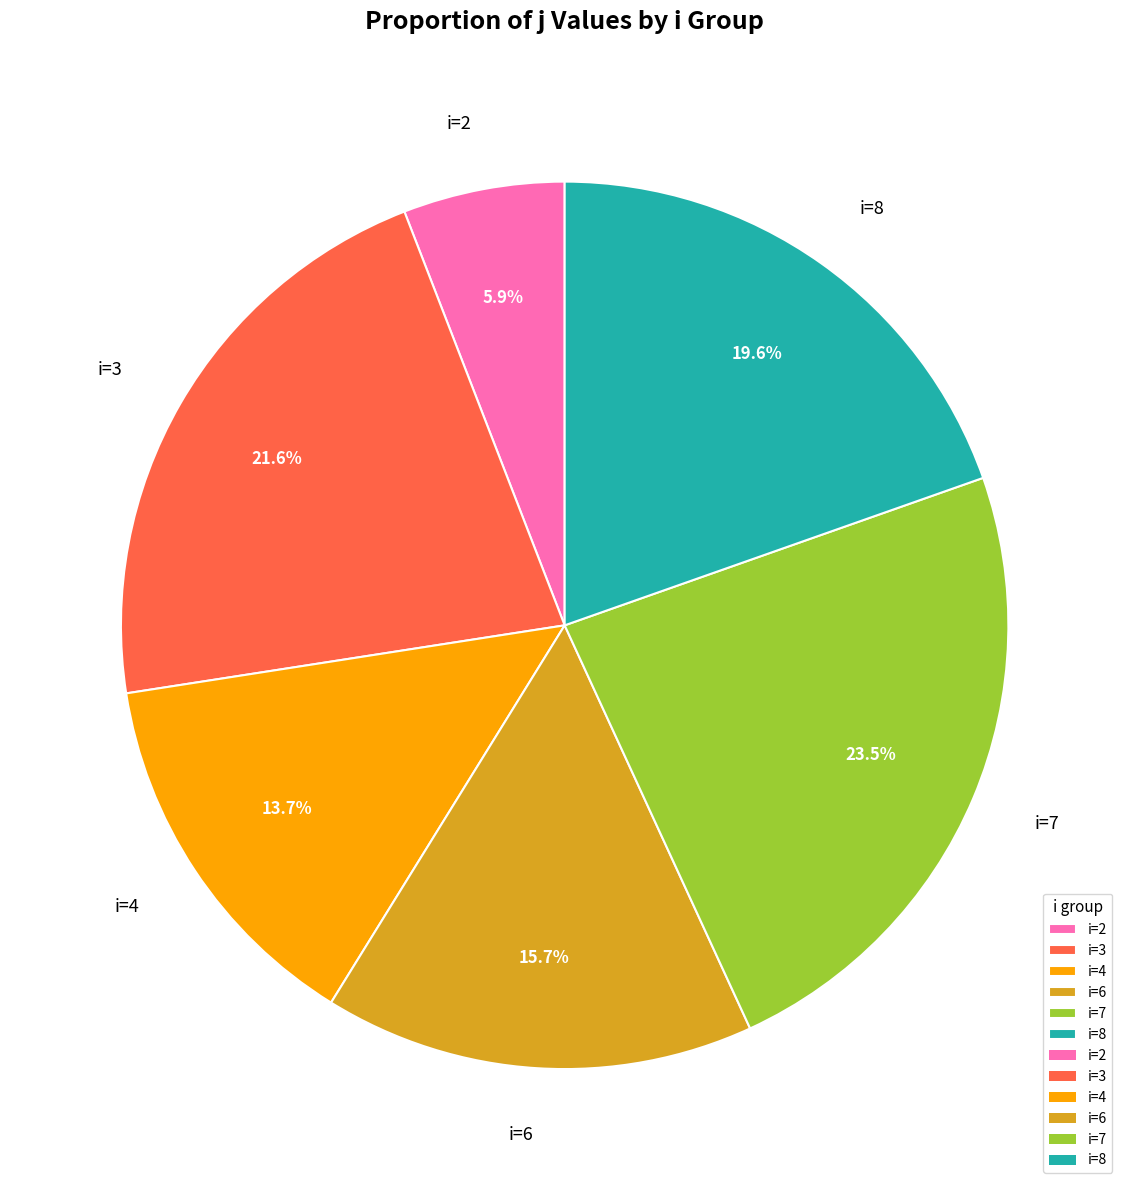

Approximately how many times larger is the value at i=6 compared to i=2?

2.7